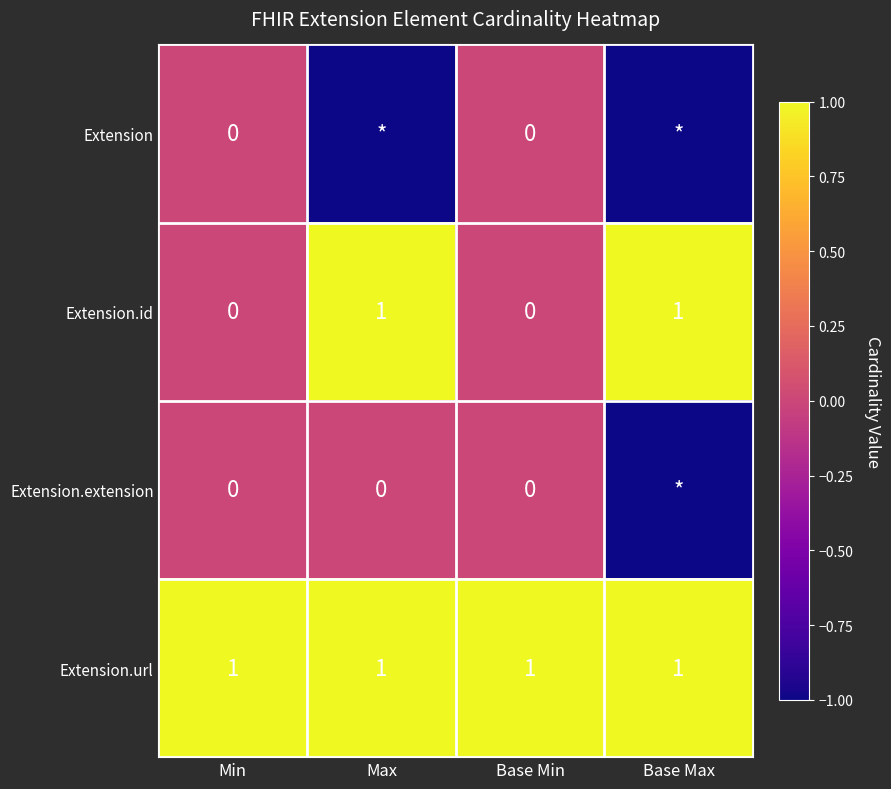

Is it true that Extension.id equals 1 at Min?

False